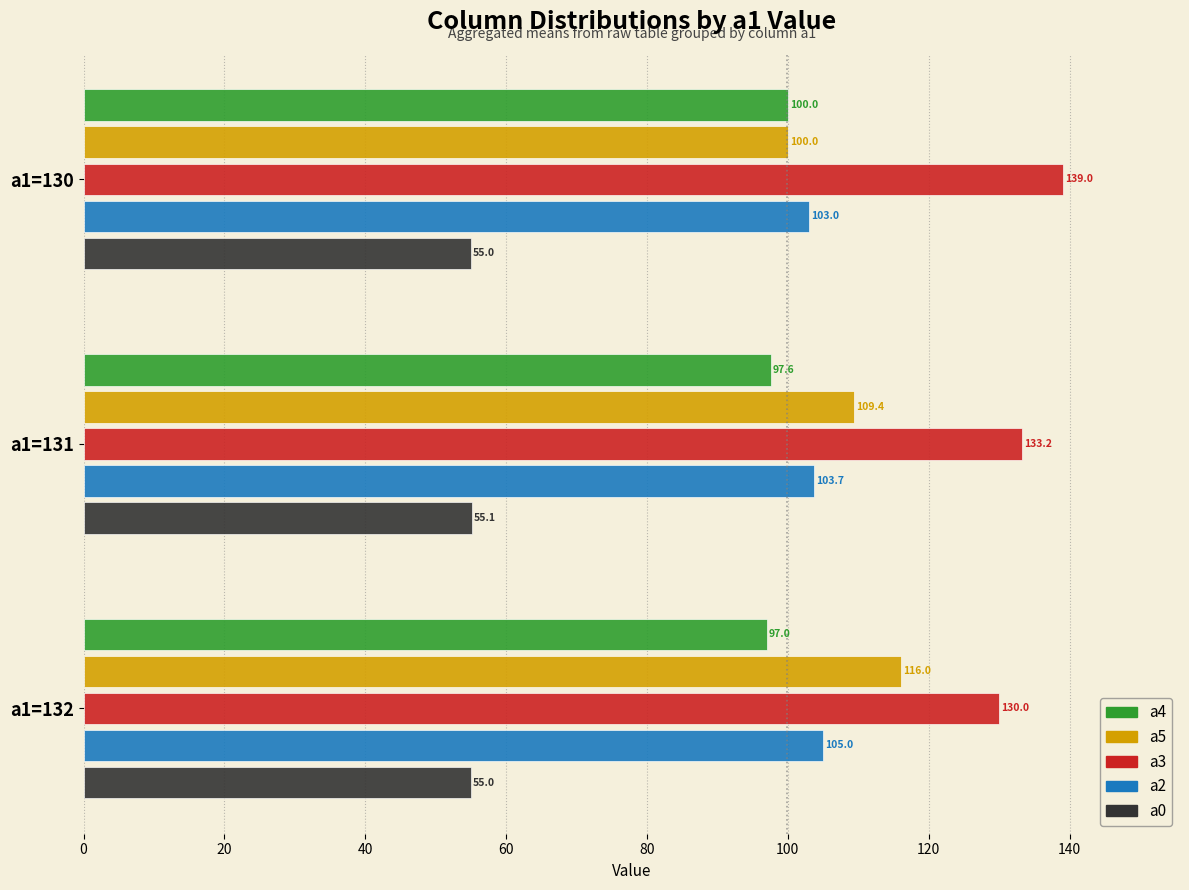

What is the maximum value shown in the chart?

139.0